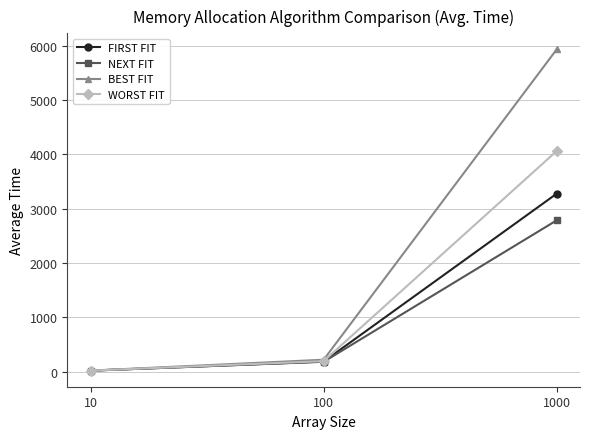

What is the minimum value for FIRST FIT?

18.6